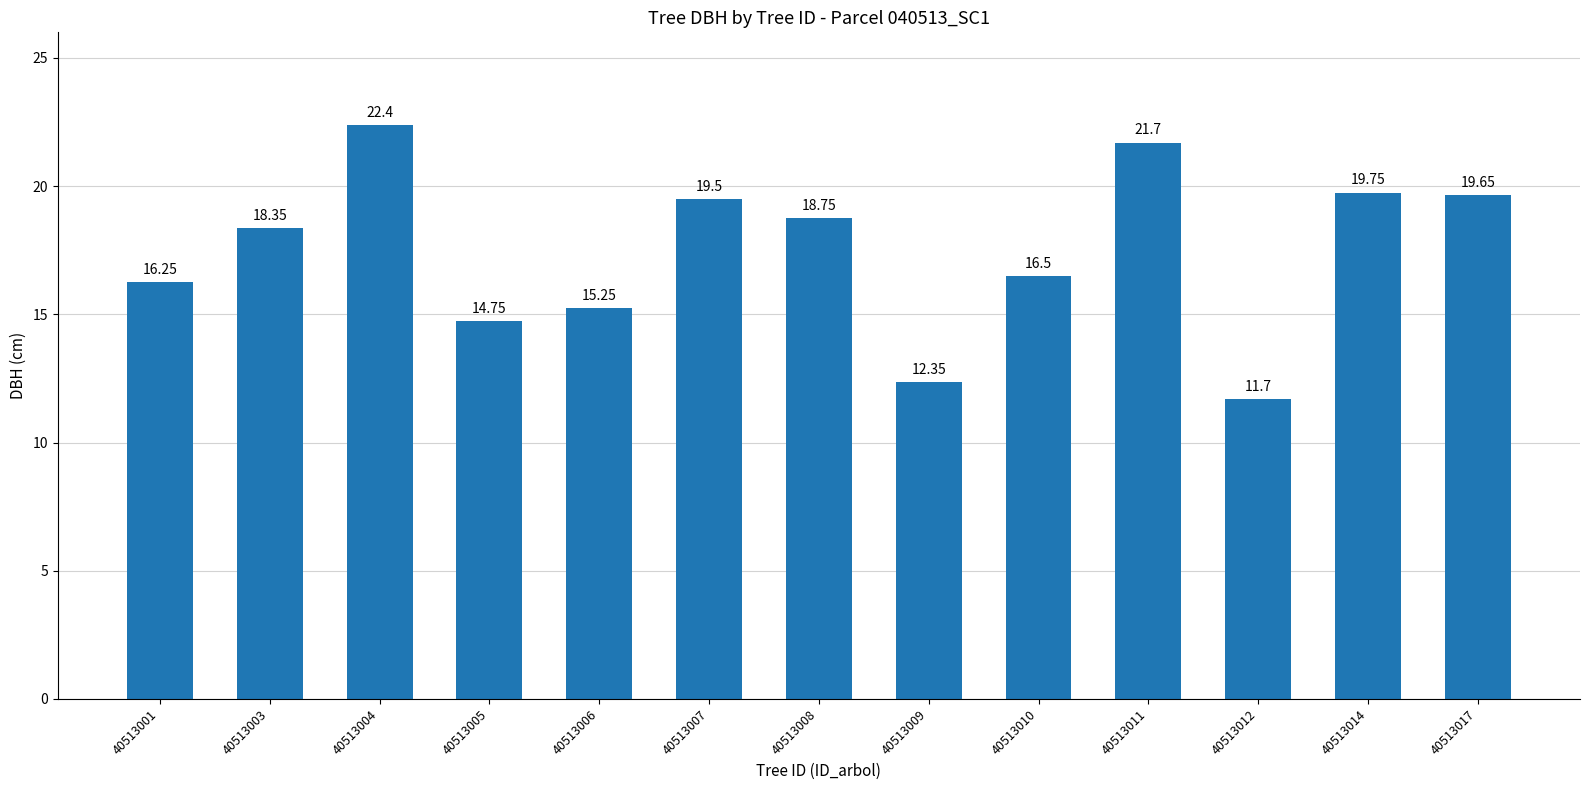

Read the value at 40513004.

22.4